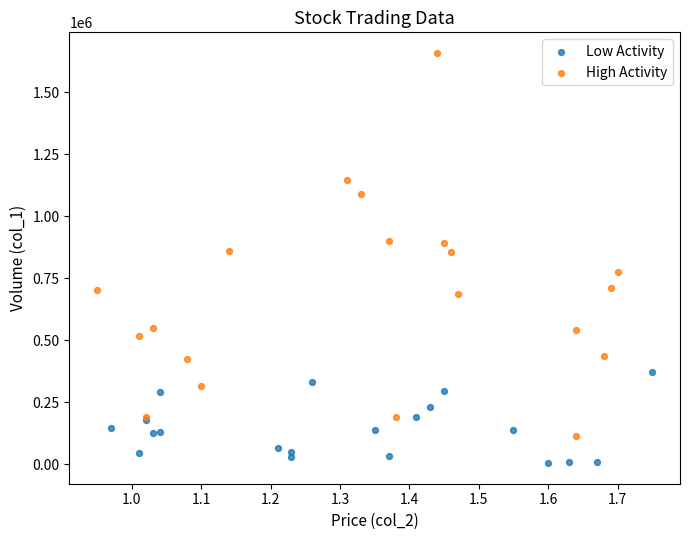

Which series has the largest Y range (max minus min)?

High Activity